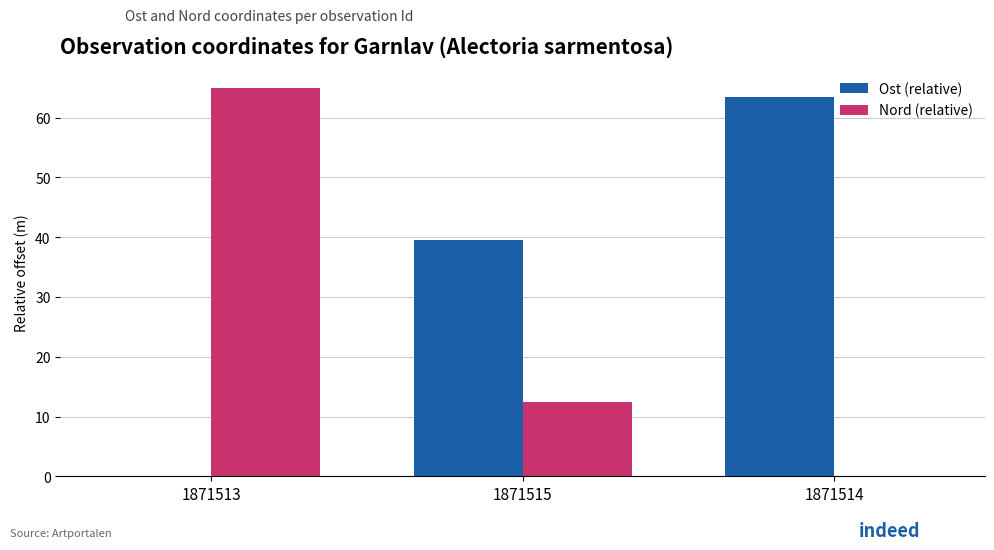

Reading left to right, transcribe all the data shown in this chart.

Ost (relative): 0.0	39.5	63.5
Nord (relative): 64.9	12.5	0.0